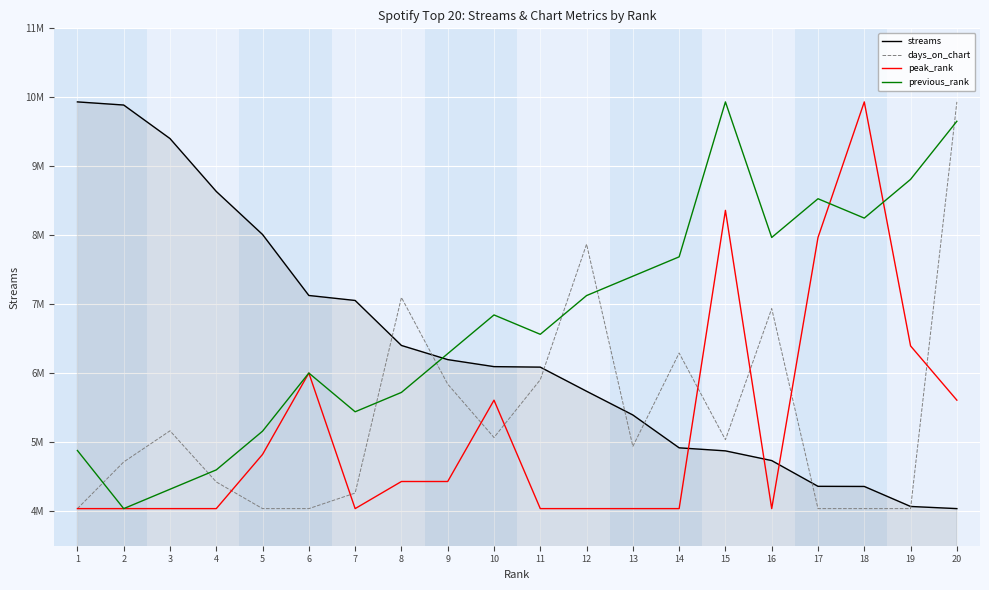

True or false: streams has more than 2 interior local peaks.

False